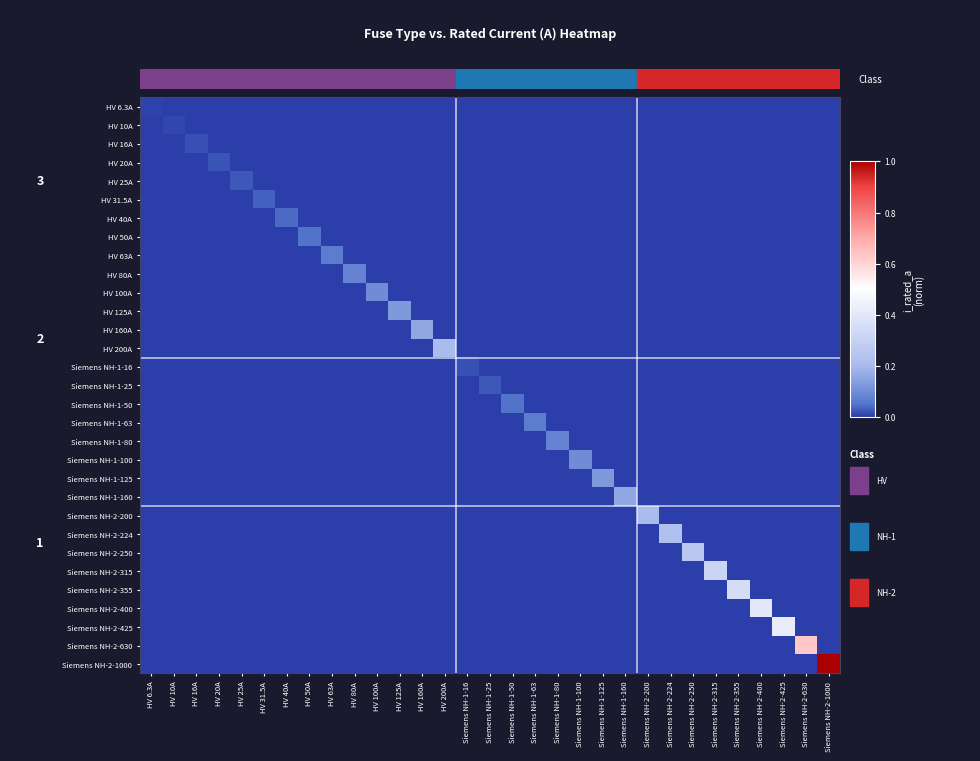

At which category is the sum across all series the highest?

Siemens NH-2-1000